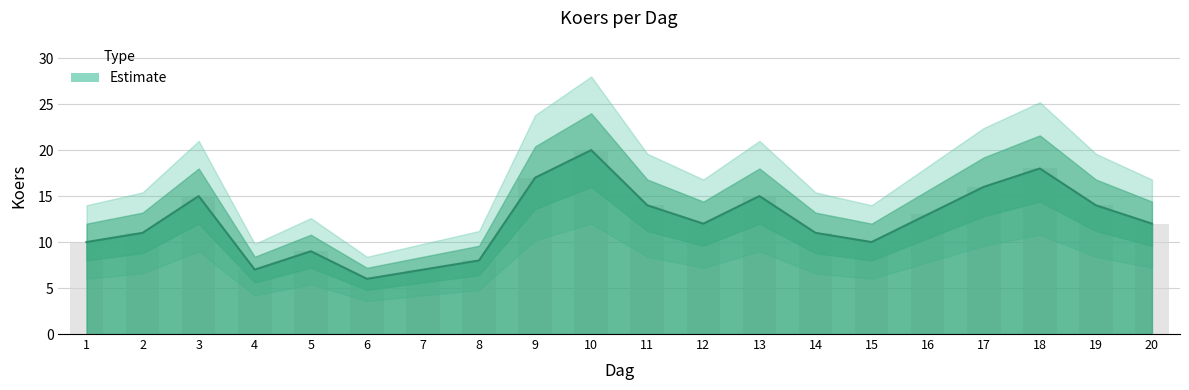

What is the maximum value shown in the chart?

20